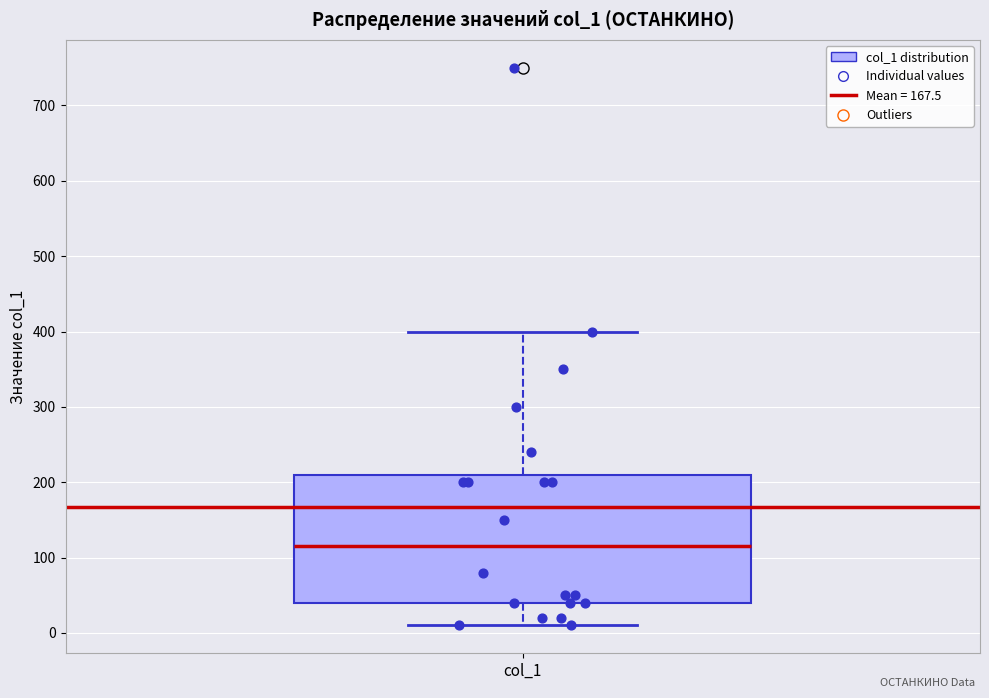

Transcribe this box plot: give where the median line is, the range the box spans, and where the two whiskers end, as read against the y-axis. The values are not printed on the chart, so give them approximately, as read against the axis.

median 120, box 40 to 210, whiskers 10 to 400